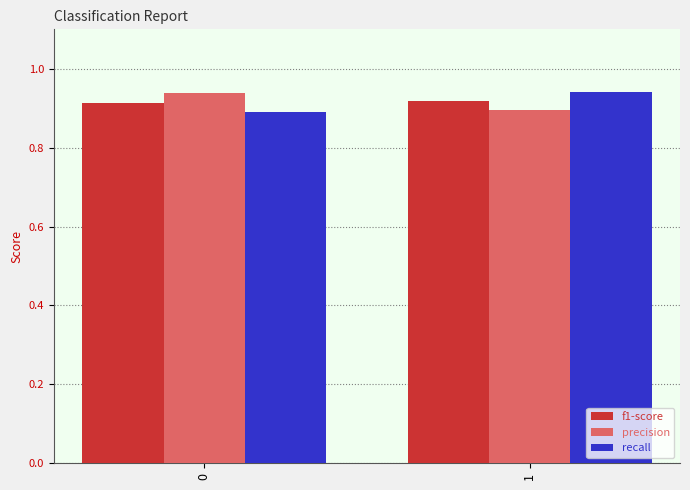

Is the value of precision at 0 greater than the value of f1-score at 0?

Yes